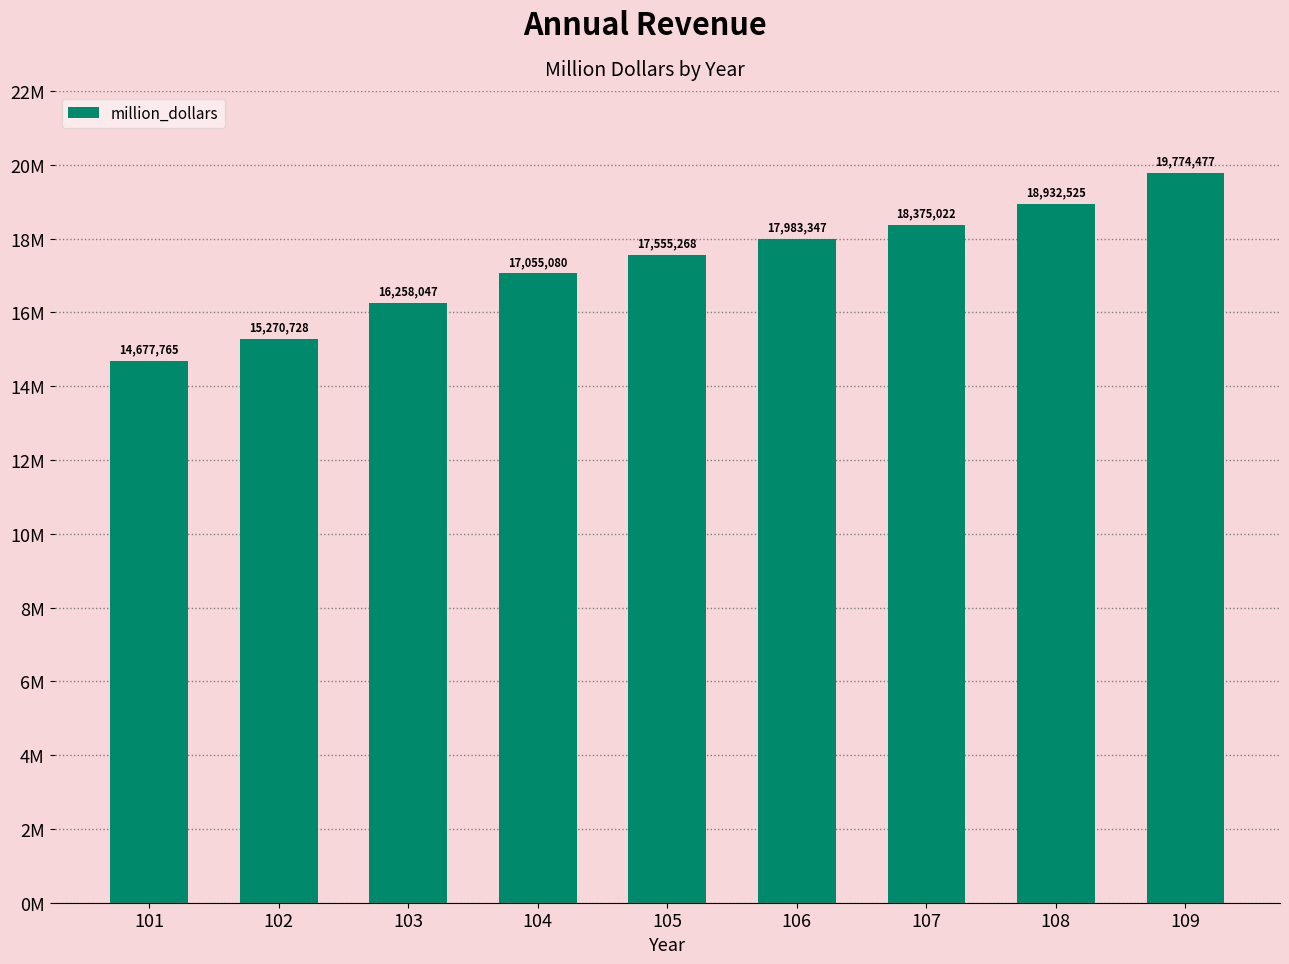

What is the value of the 6th bar from the left?

17983347